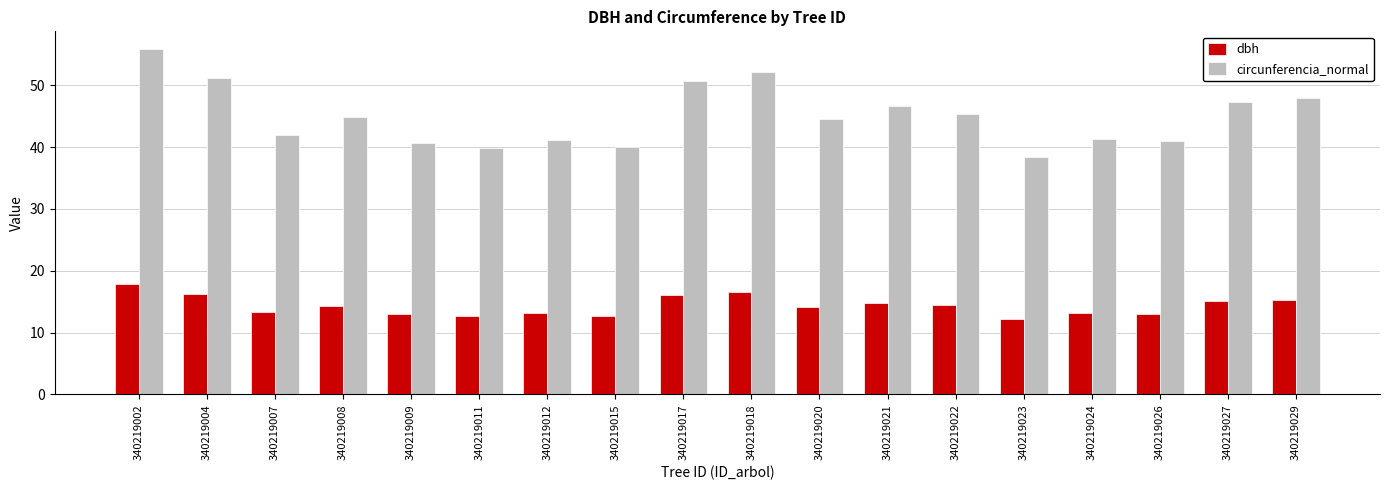

What is the sum of the circunferencia_normal values at 340219024 and 340219011?

81.2